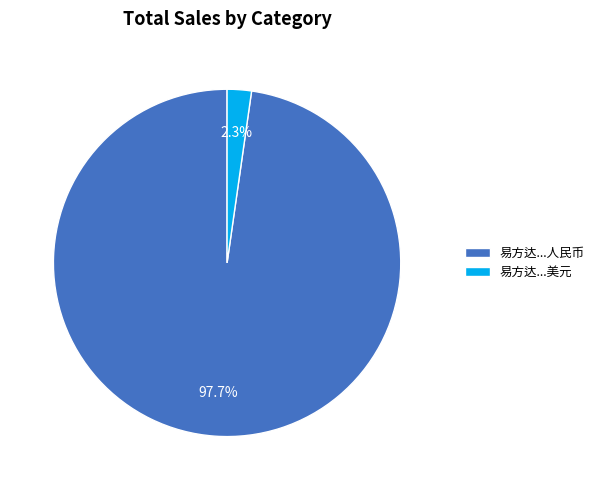

Which category has the biggest portion of the pie?

易方达...人民币